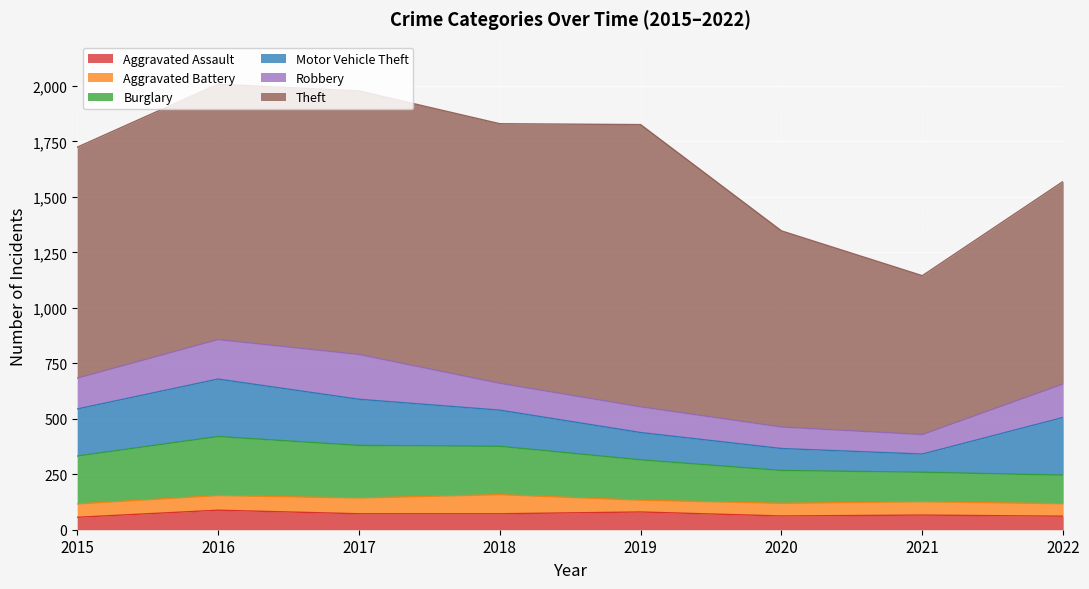

Which series has the largest total across all categories?

Theft